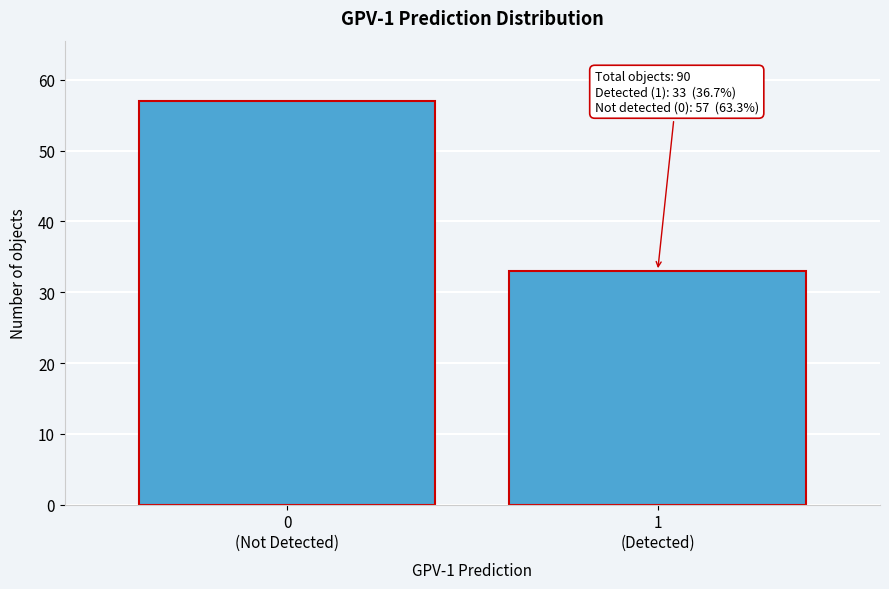

Reading right to left, transcribe all the data shown in this chart.

33	57